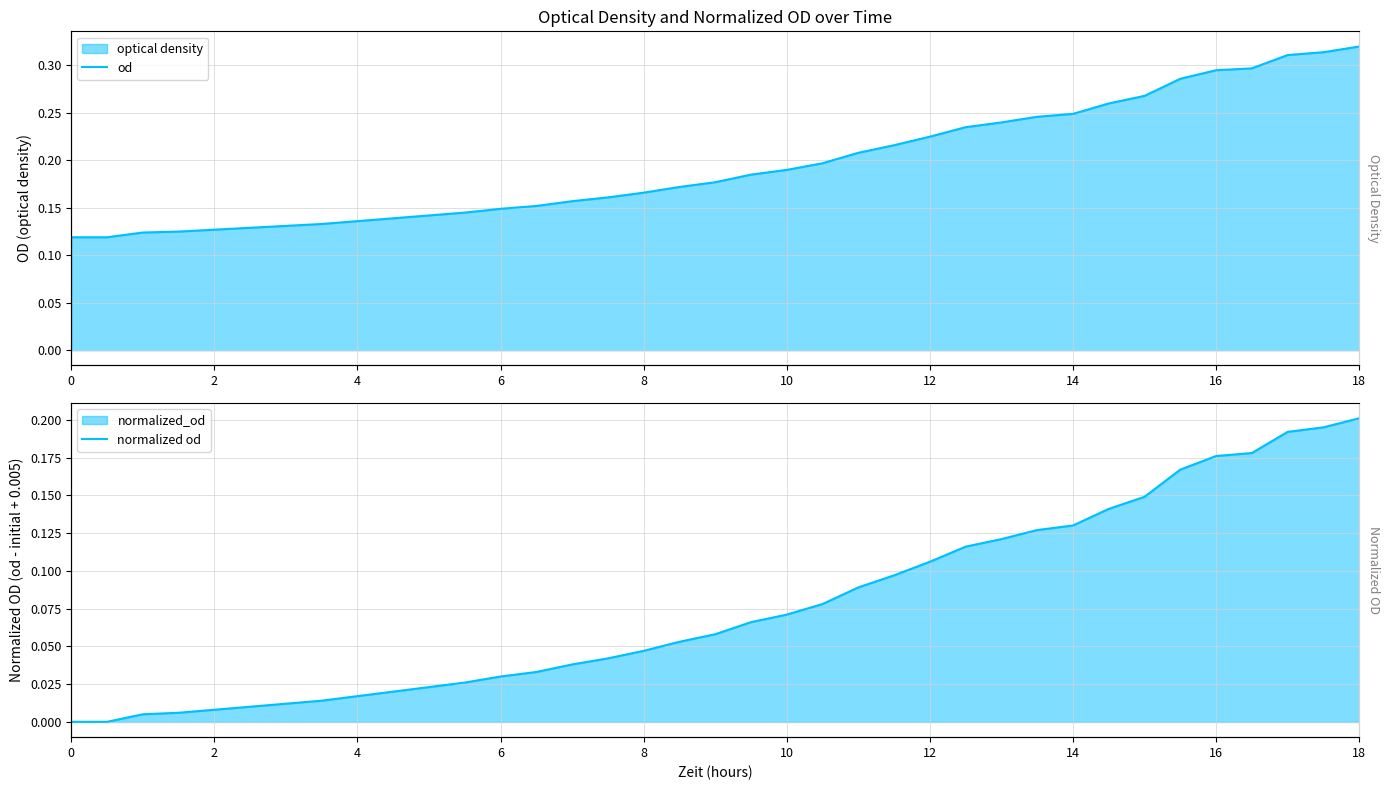

Which series changed the most between 14 and 25?

od